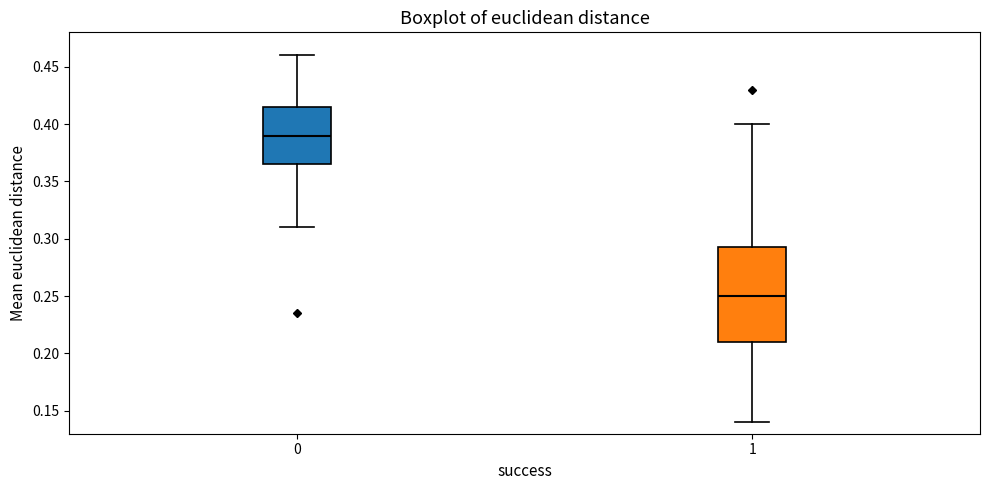

Reading left to right, read every box against the y-axis: the position of its median line, the range the box covers, and the ends of its whiskers. The values are not printed on the chart, so give them approximately, as read against the axis.

0: median 0.390, box 0.365 to 0.415, whiskers 0.310 to 0.460
1: median 0.250, box 0.210 to 0.295, whiskers 0.140 to 0.400